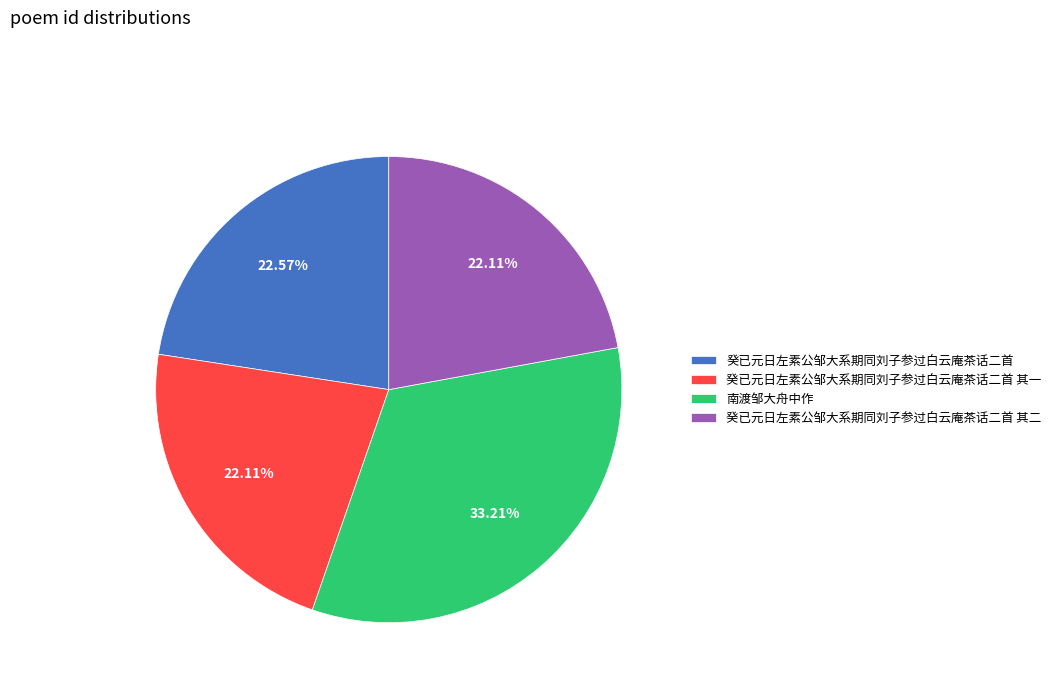

The 癸已元日左素公邹大系期同刘子参过白云庵茶话二首 其二 slice represents 22% of the pie. True or false?

True